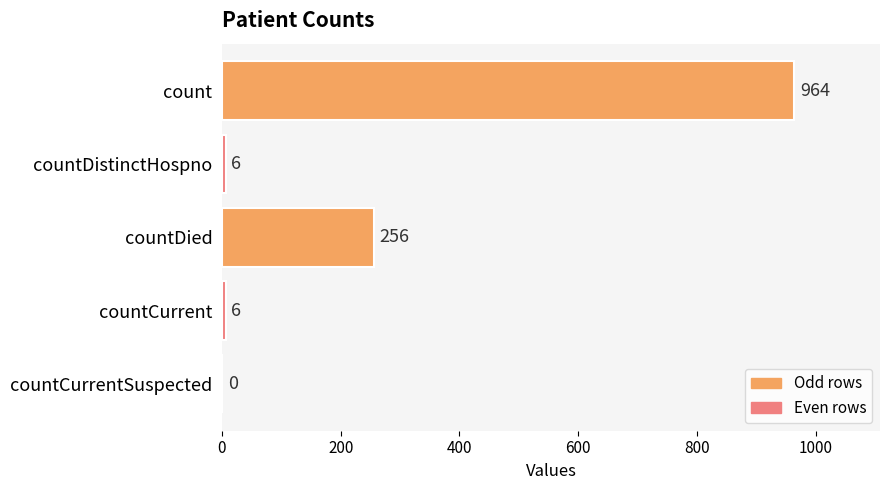

What is the change in value from count to countDied?

-708